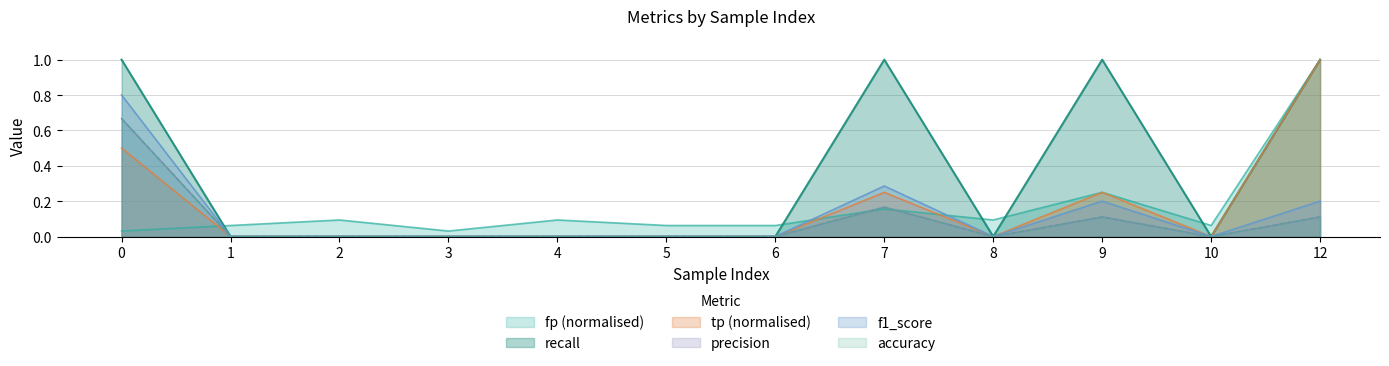

How many lines are shown in the chart?

6